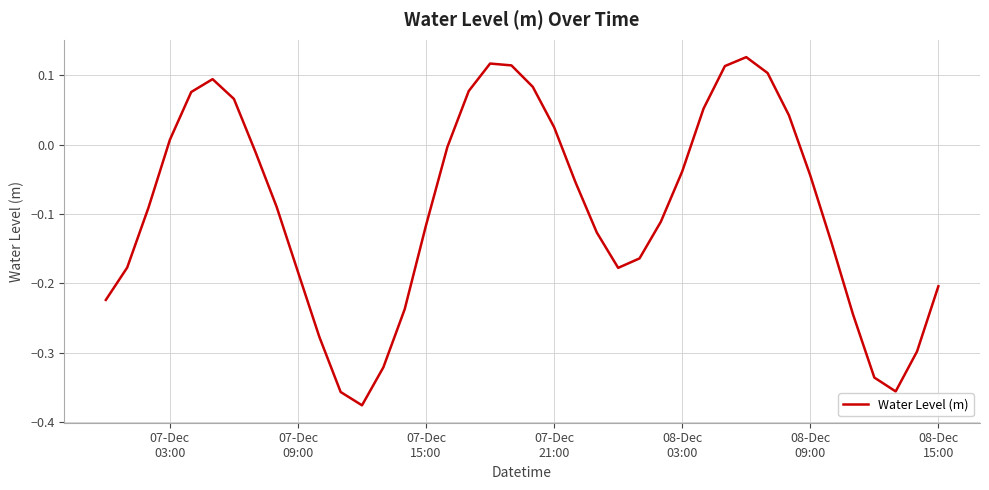

True or false: the data has more than 2 interior local peaks.

True